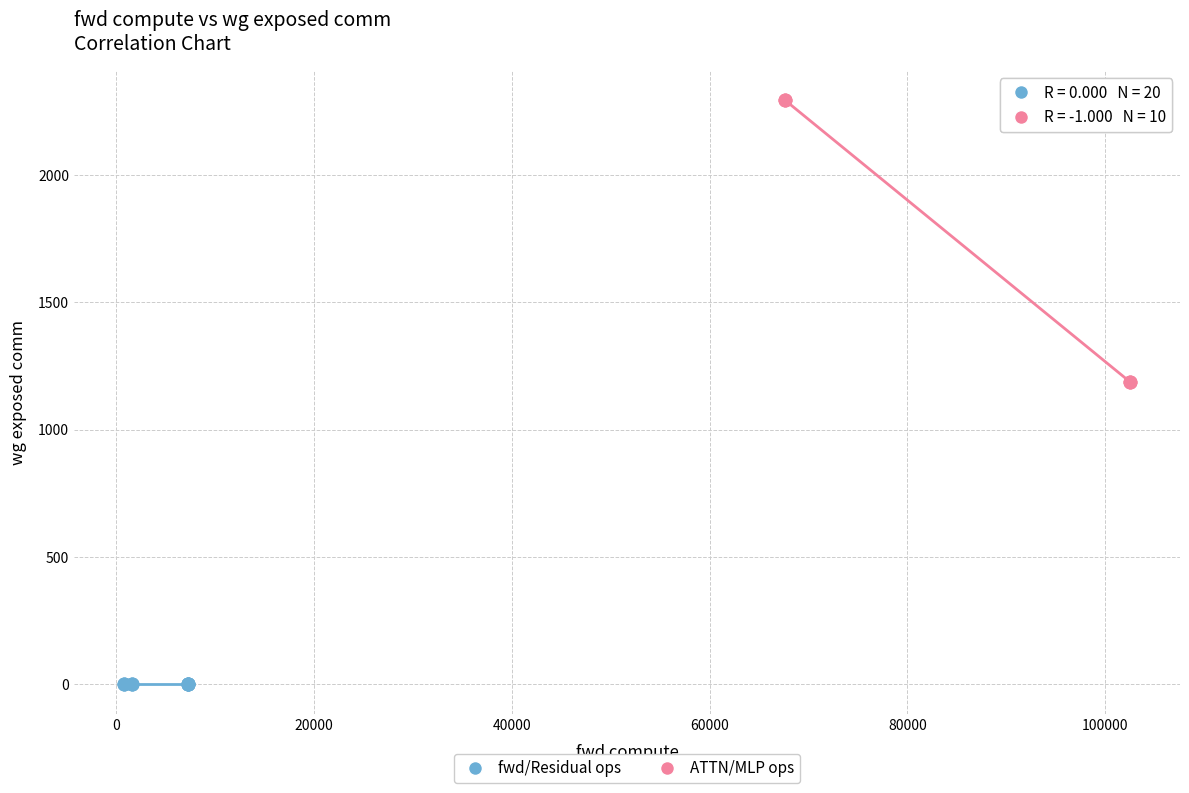

Which series contains the lowest Y value?

fwd/Residual ops